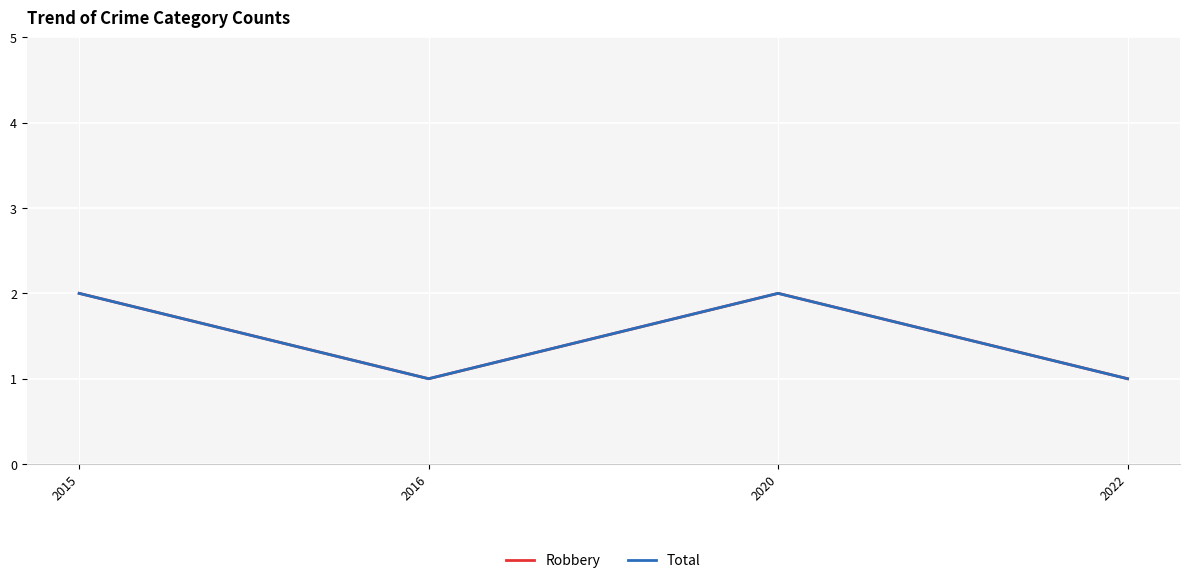

At which label is Robbery closest to 1?

2016